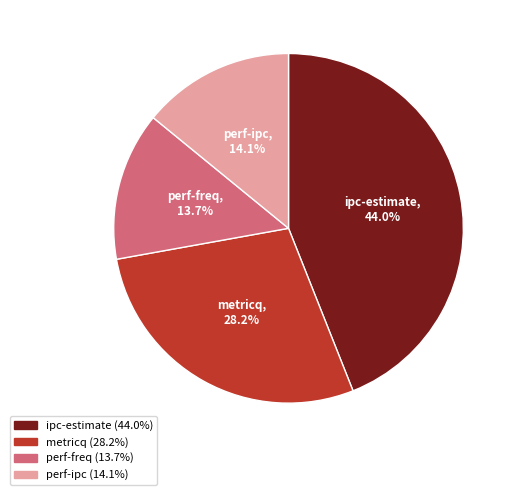

Between perf-freq and ipc-estimate, which is larger?

ipc-estimate